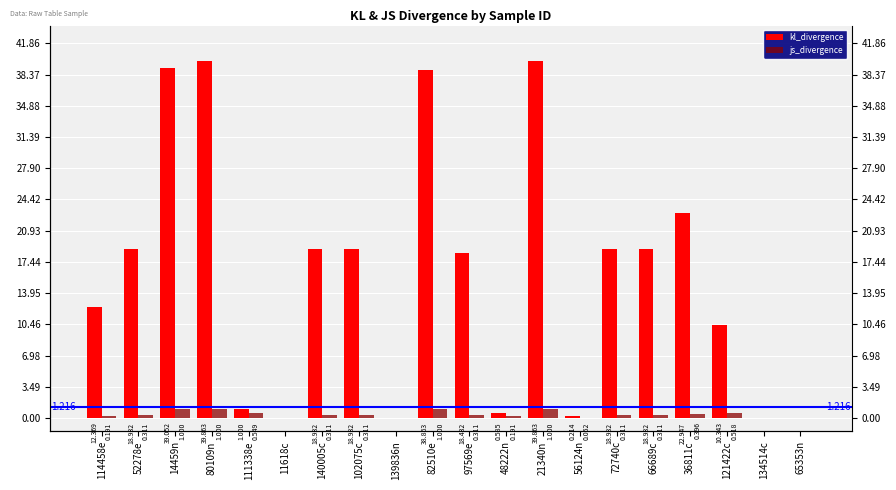

How many bars are there in each group?

2